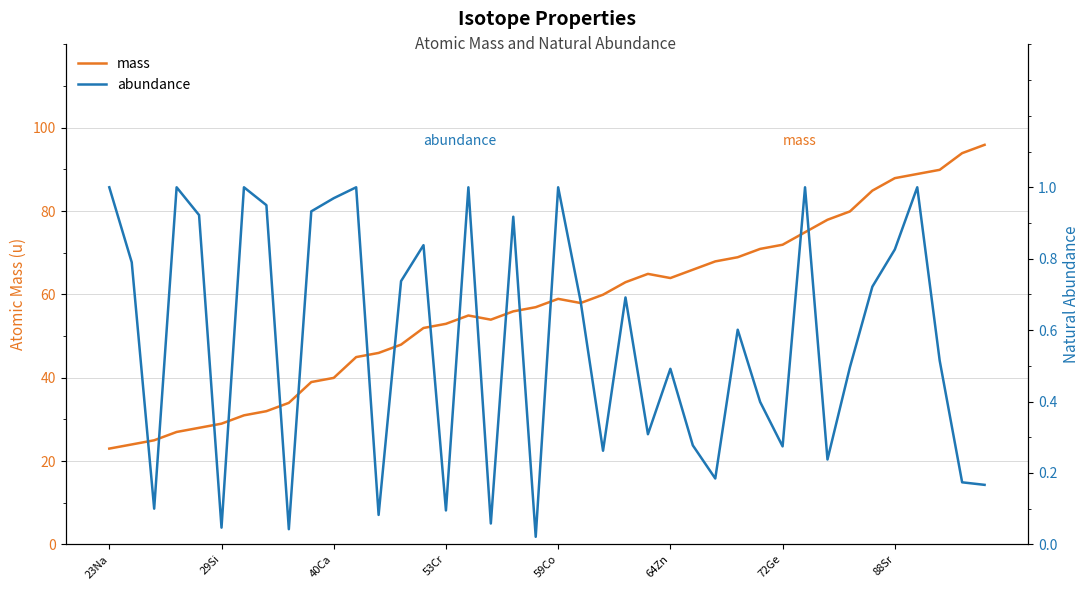

Which category has the lowest value across all series?

19